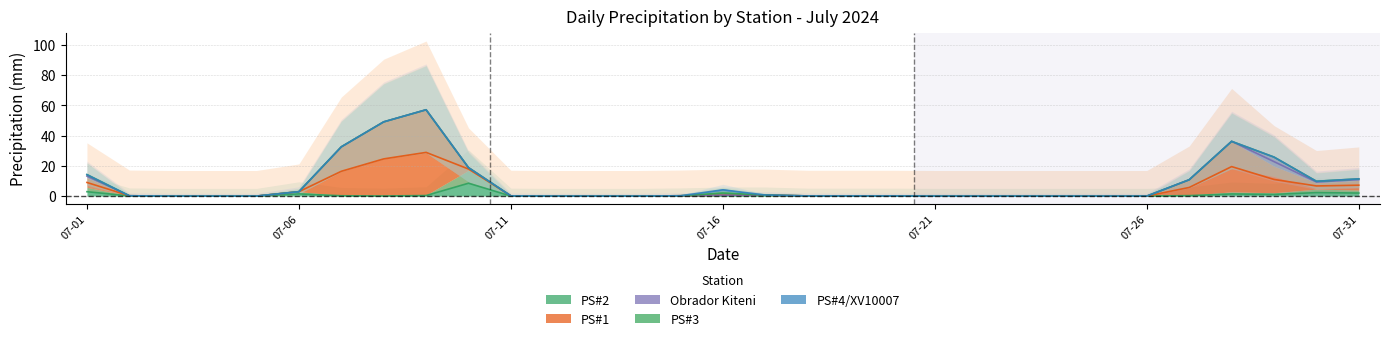

Is it true that PS#3 equals -0.9 at 2024-07-11?

False